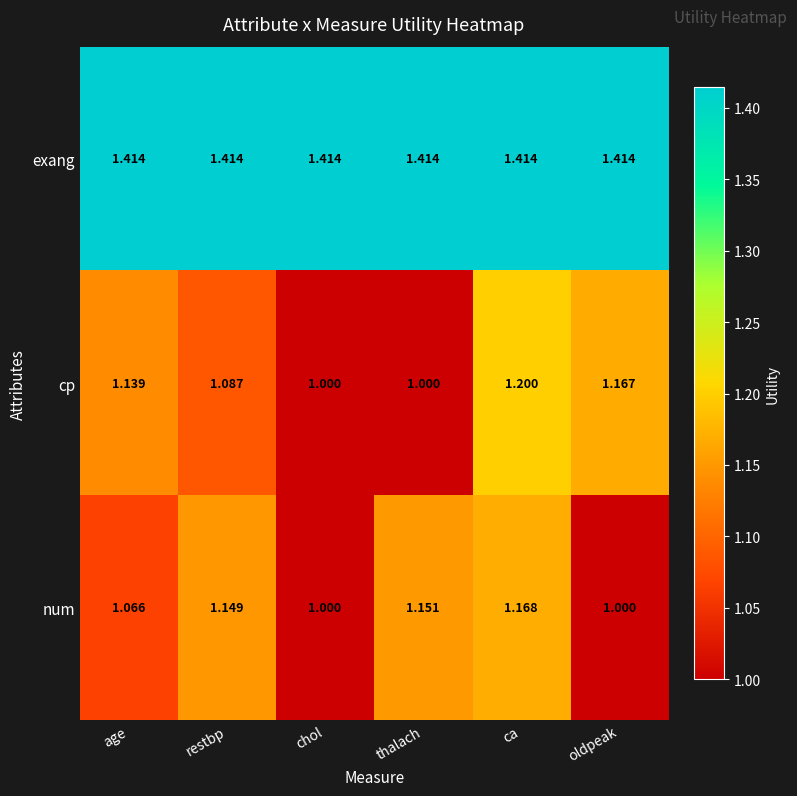

How many distinct data groups are displayed?

3